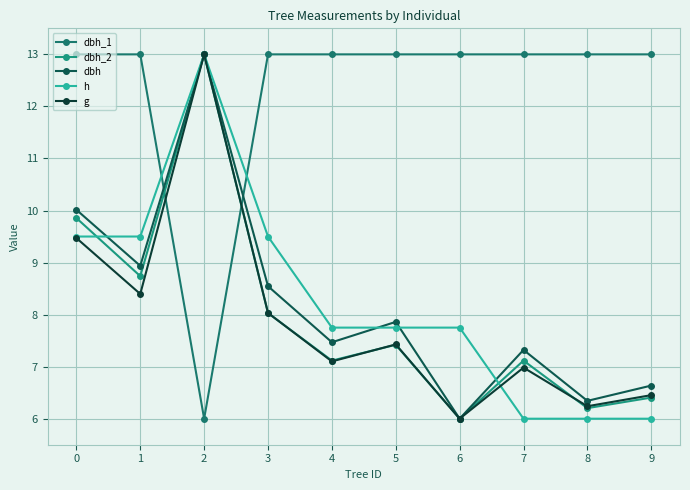

Reading right to left, extract all data points from this chart.

dbh_1: 9=13.0	8=13.0	7=13.0	6=13.0	5=13.0	4=13.0	3=13.0	2=6.0	1=13.0	0=13.0
dbh_2: 9=6.4	8=6.2	7=7.1	6=6.0	5=7.4	4=7.1	3=8.0	2=13.0	1=8.7	0=9.9
dbh: 9=6.6	8=6.3	7=7.3	6=6.0	5=7.9	4=7.5	3=8.5	2=13.0	1=8.9	0=10.0
h: 9=6.0	8=6.0	7=6.0	6=7.8	5=7.8	4=7.8	3=9.5	2=13.0	1=9.5	0=9.5
g: 9=6.5	8=6.2	7=7.0	6=6.0	5=7.4	4=7.1	3=8.0	2=13.0	1=8.4	0=9.5